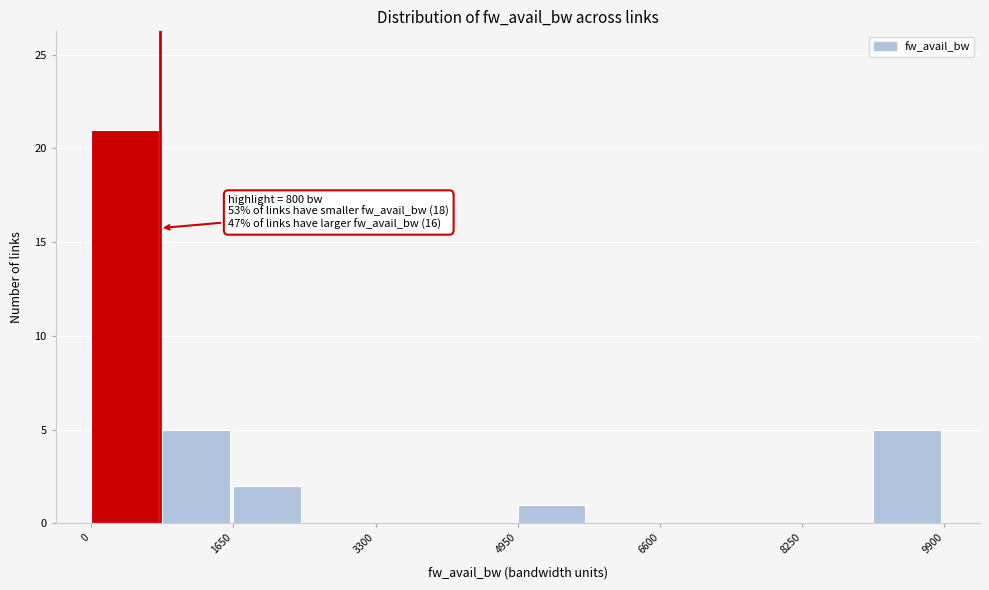

Over which range of the x-axis is the bar tallest?

0 to 800